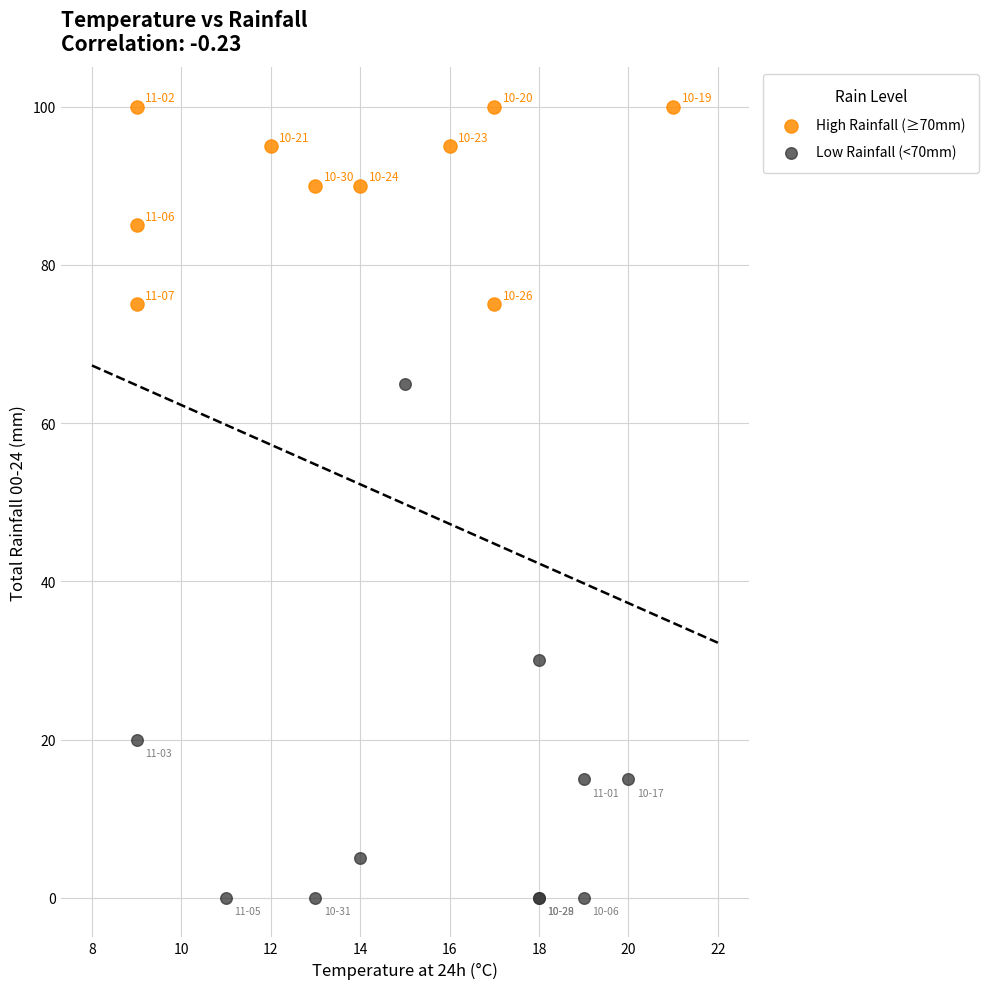

Which series reaches the maximum Y coordinate?

High Rainfall (≥70mm)